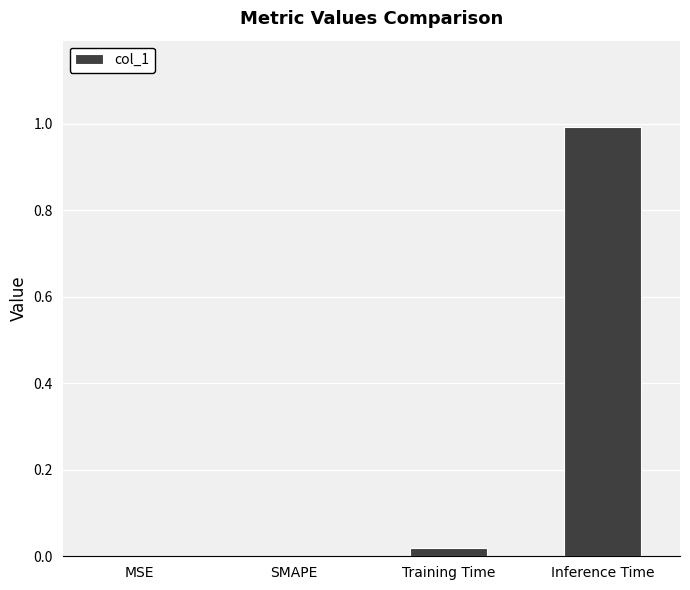

The chart shows a value of 0.0 at MSE. True or false?

True